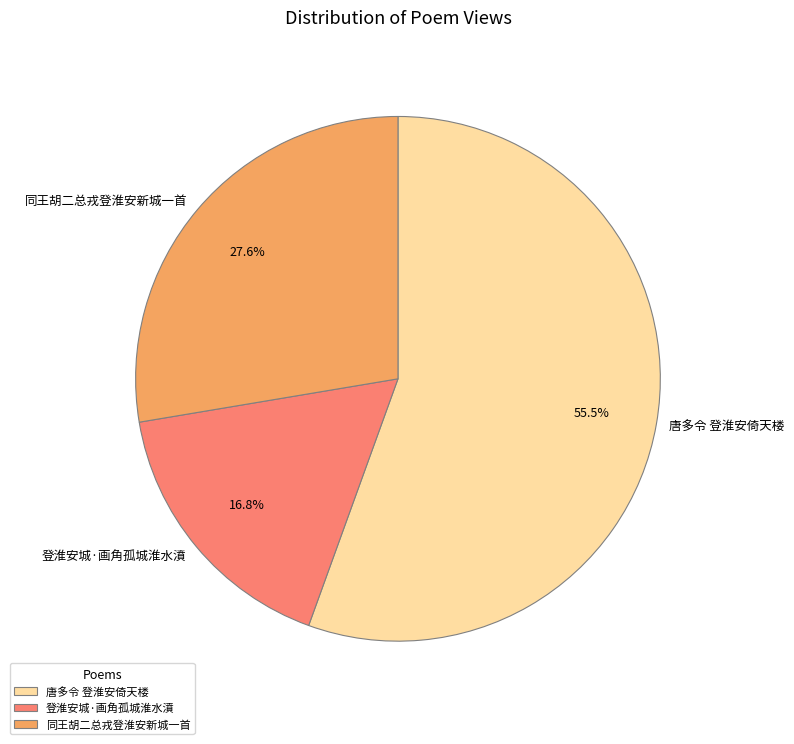

What percentage is the 登淮安城·画角孤城淮水濆 slice, to the nearest percent?

17%